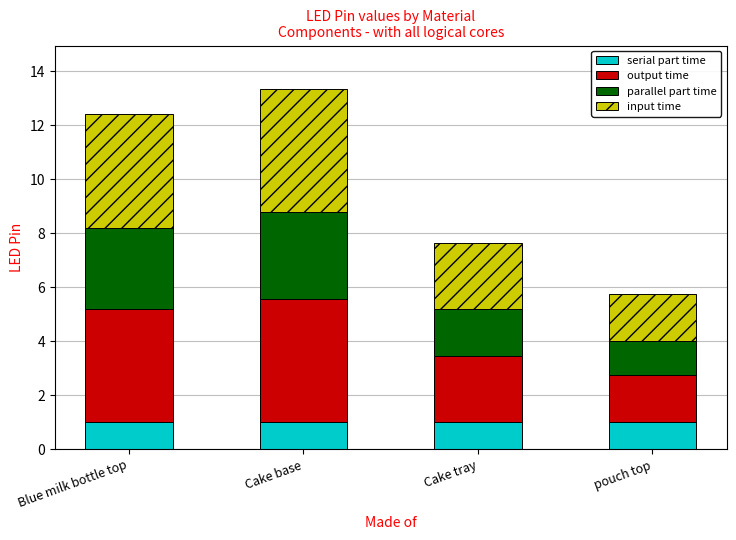

What are all the series names shown in the legend?

serial part time, output time, parallel part time, input time